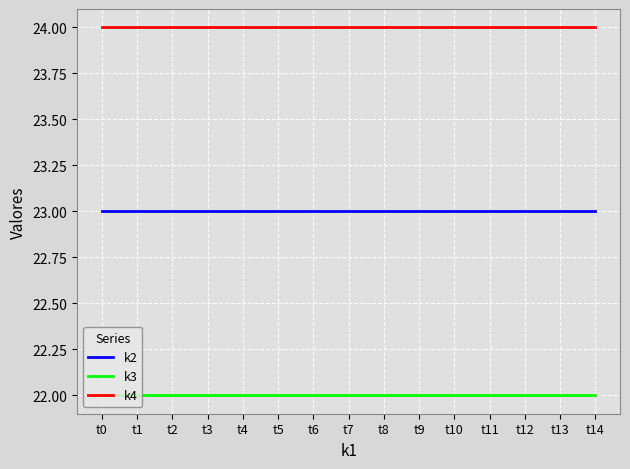

Rank the series by their average value, from highest to lowest.

k4, k2, k3